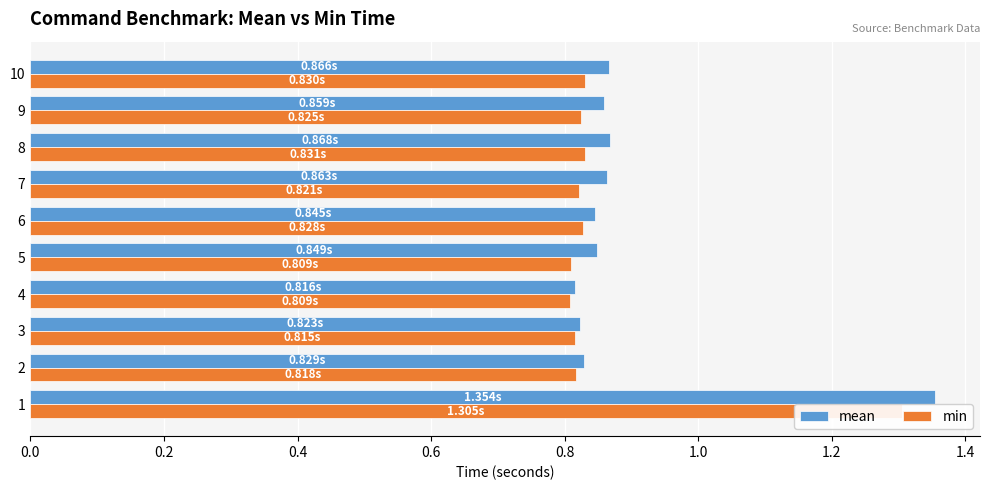

How many data points does each series have?

10